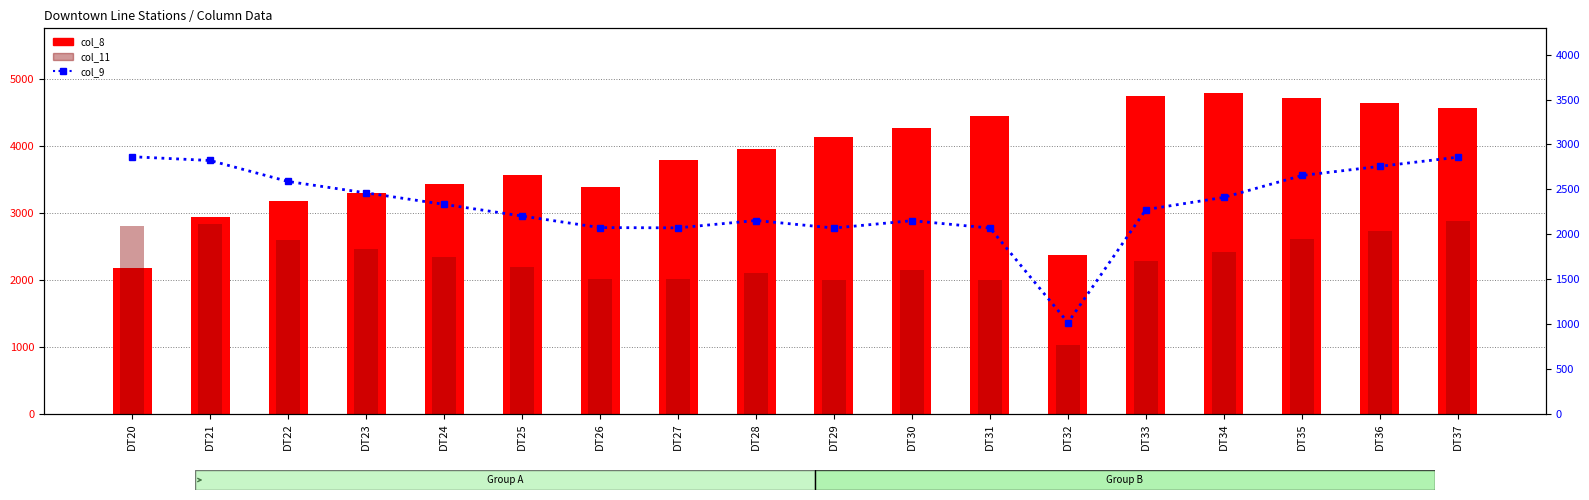

What is the value of the col_11 bar at the 18th from the left?

2878